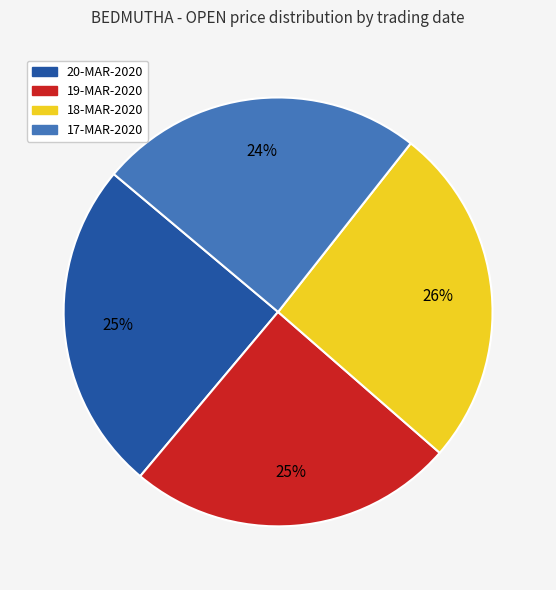

How many segments does this pie chart have?

4